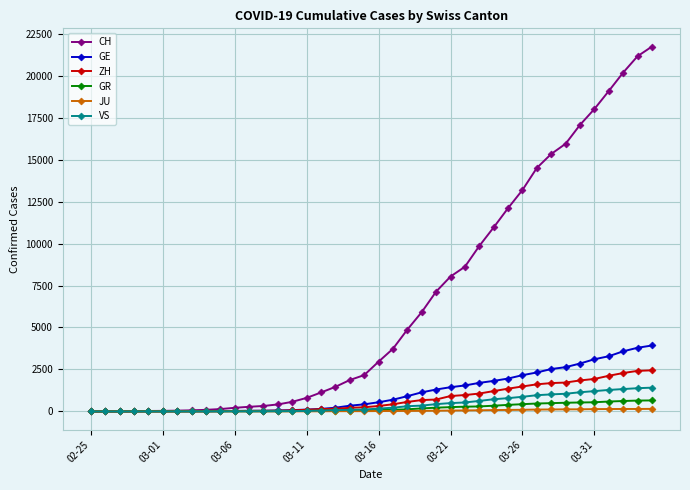

Which series has the widest spread of values?

CH